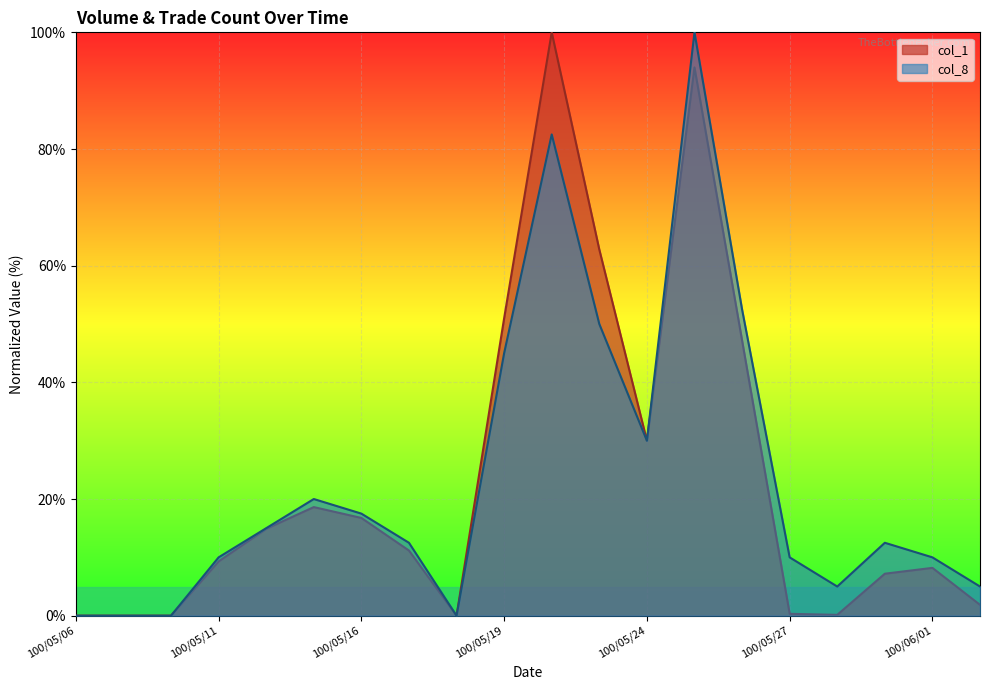

Reading left to right, list all the values displayed in this chart.

col_1: 0.0	0.0	0.0	9.3	14.9	18.6	16.8	11.2	0.0	51.0	100.0	62.8	30.0	94.0	47.2	0.3	0.1	7.2	8.2	1.9
col_8: 0.0	0.0	0.0	10.0	15.0	20.0	17.5	12.5	0.0	45.0	82.5	50.0	30.0	100.0	52.5	10.0	5.0	12.5	10.0	5.0